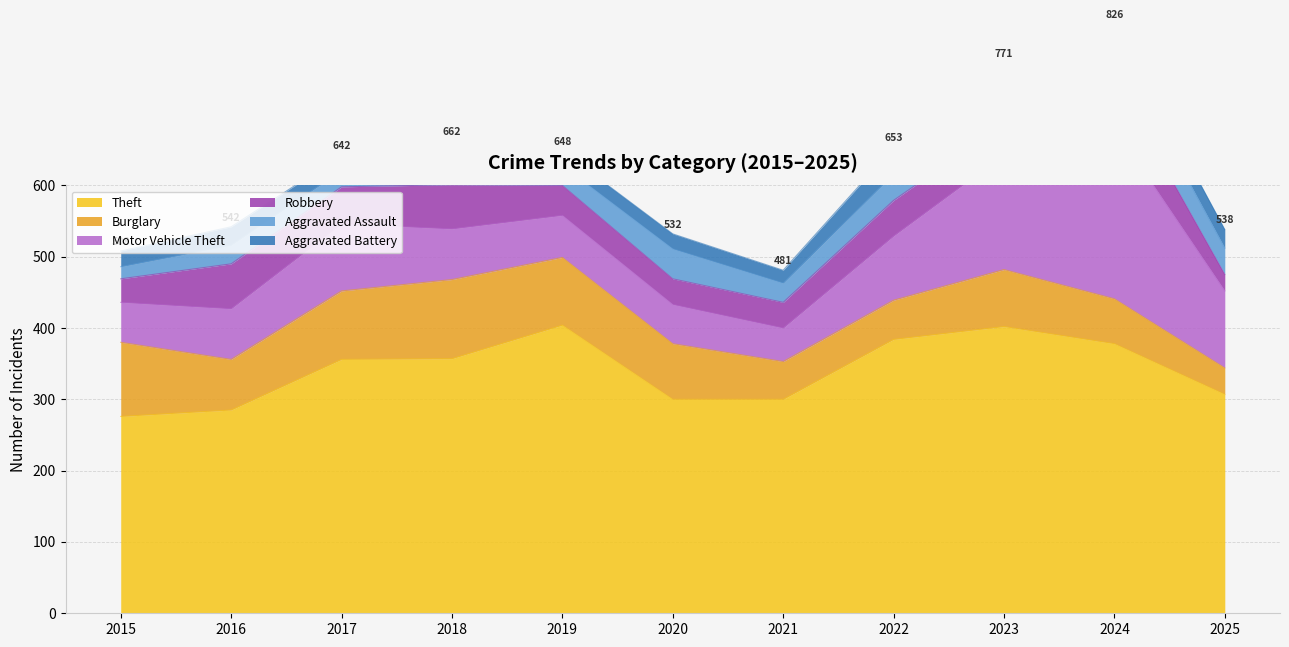

What is the greatest value displayed?

404